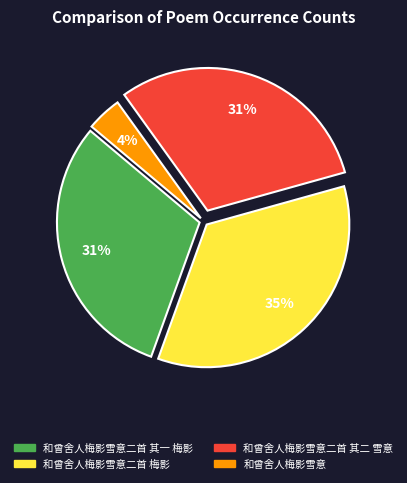

Is there any slice that represents more than half of the pie?

No